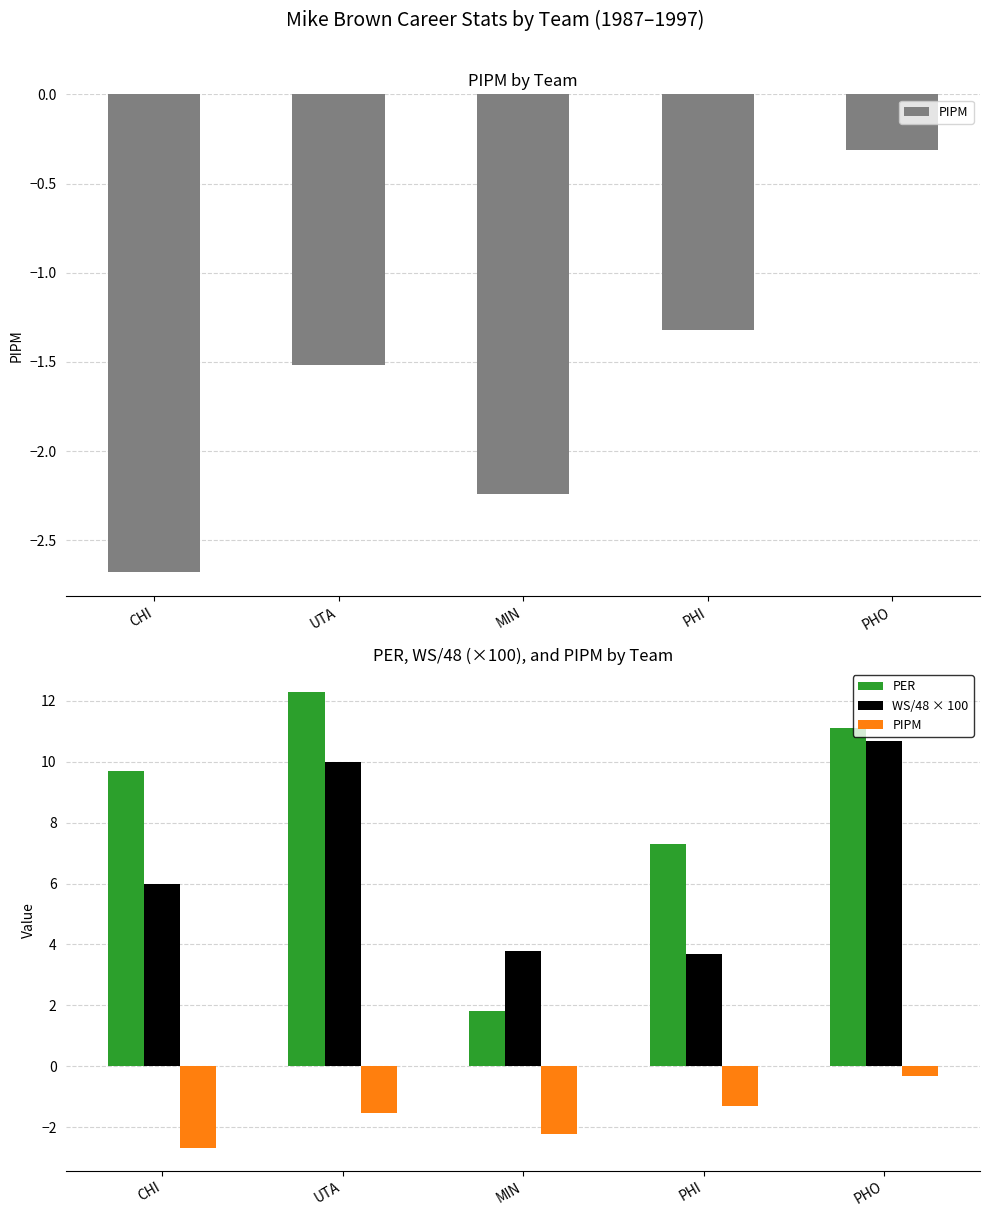

List the series in order of their peak value, highest first.

PER, WS/48 × 100, PIPM